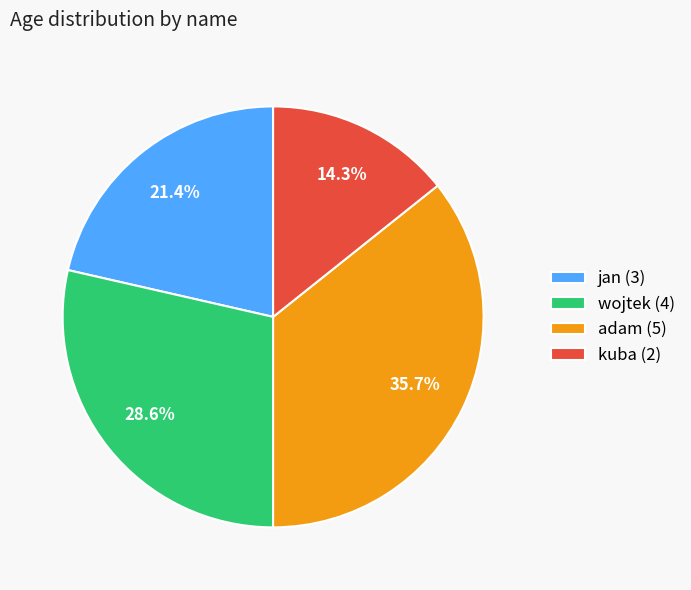

To the nearest percent, what percentage of the pie is kuba?

14%